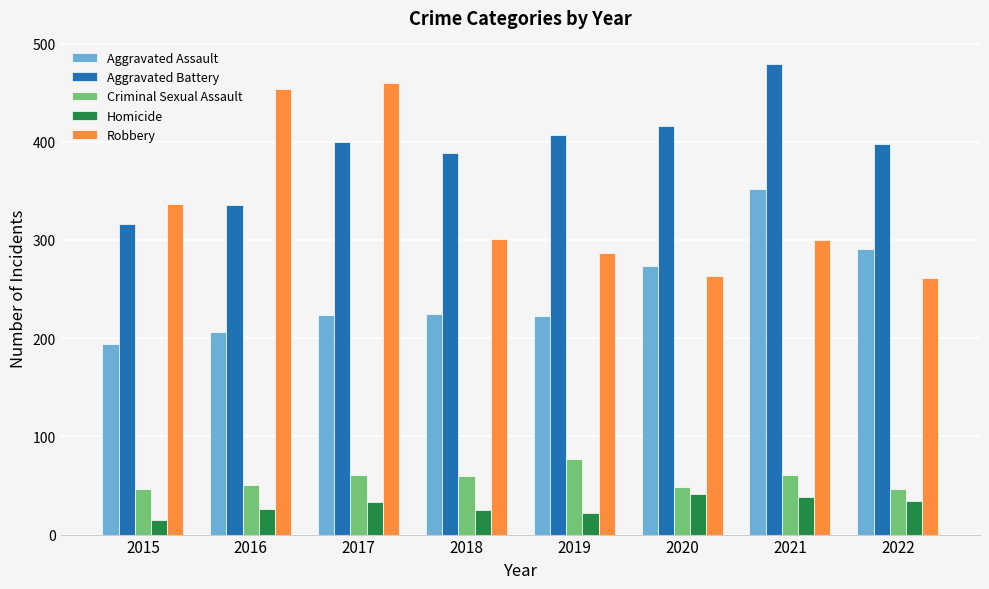

The Criminal Sexual Assault series shows 50 at 2016. True or false?

True